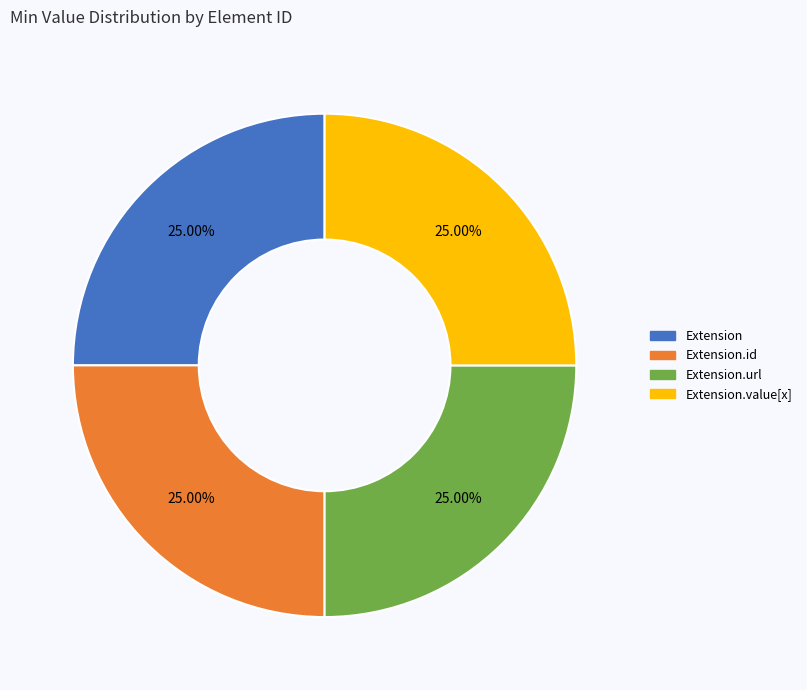

Is there any slice that represents more than half of the pie?

No